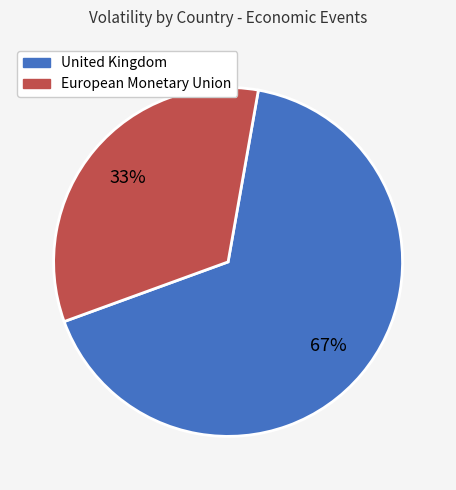

Is European Monetary Union the majority of the pie?

No